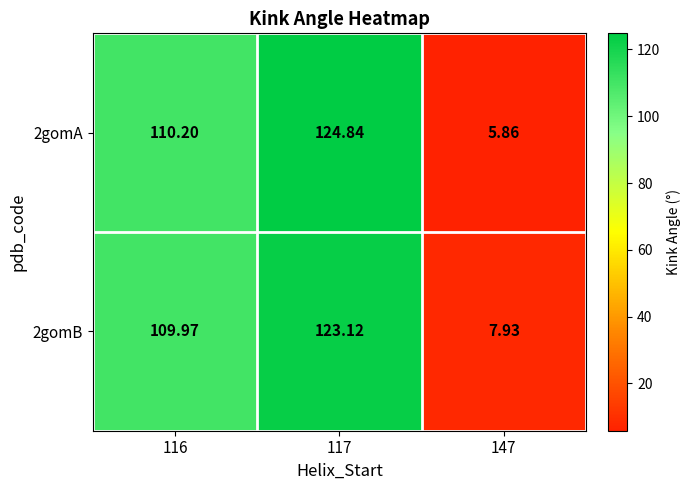

How many data points in 2gomA are less than 110?

1